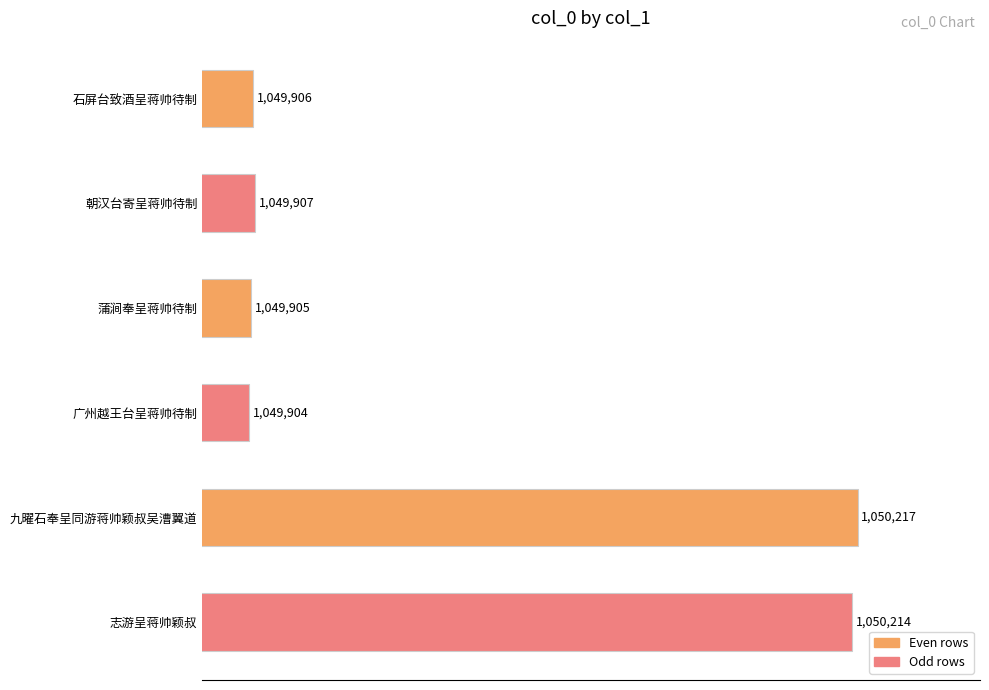

Where is the data nearest to the value 1050060?

朝汉台寄呈蒋帅待制